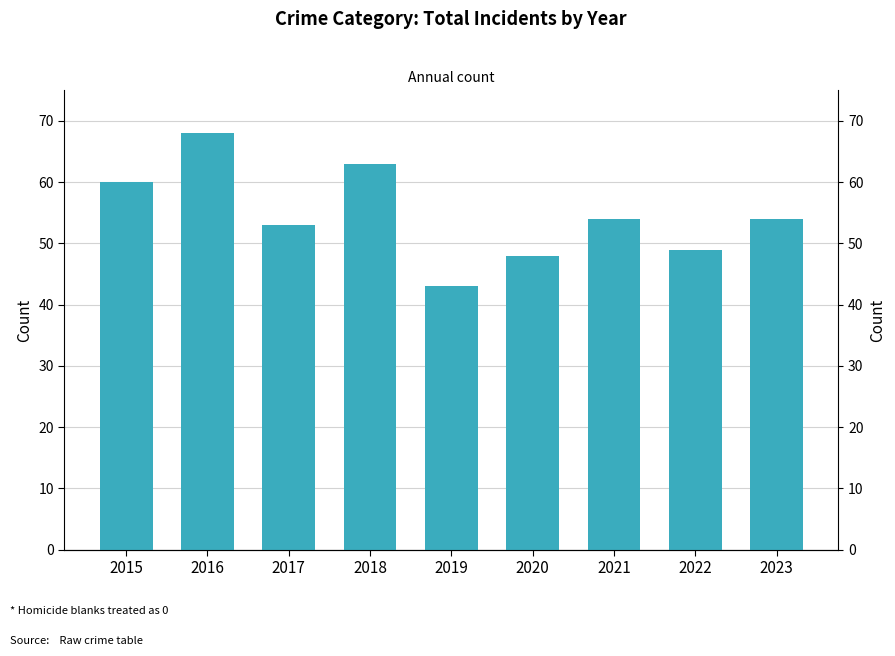

What is the difference between the maximum and second lowest values?

20